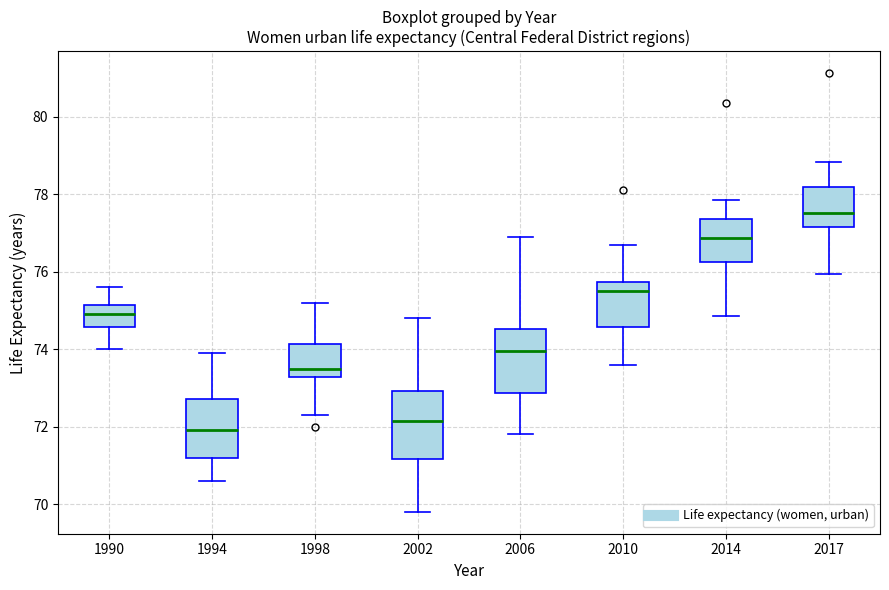

Which box has the lowest median line?

1994